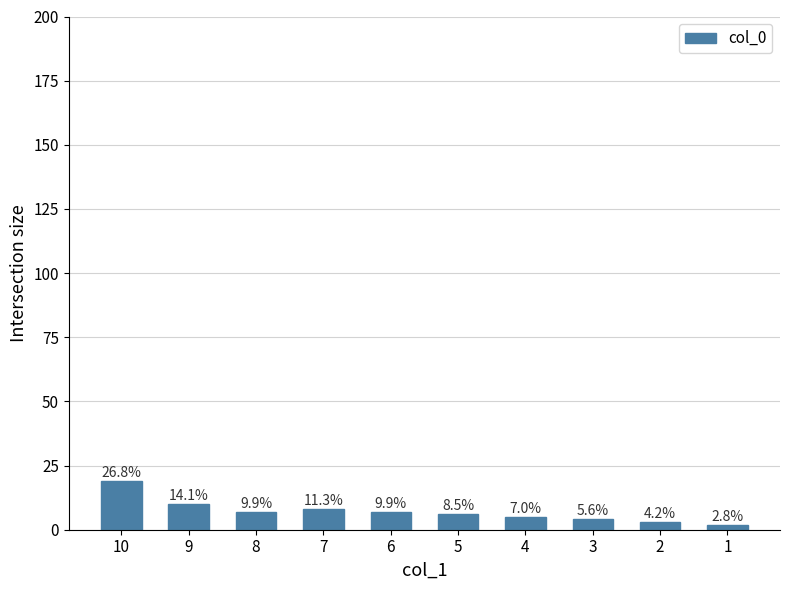

How many bars are there in total?

10